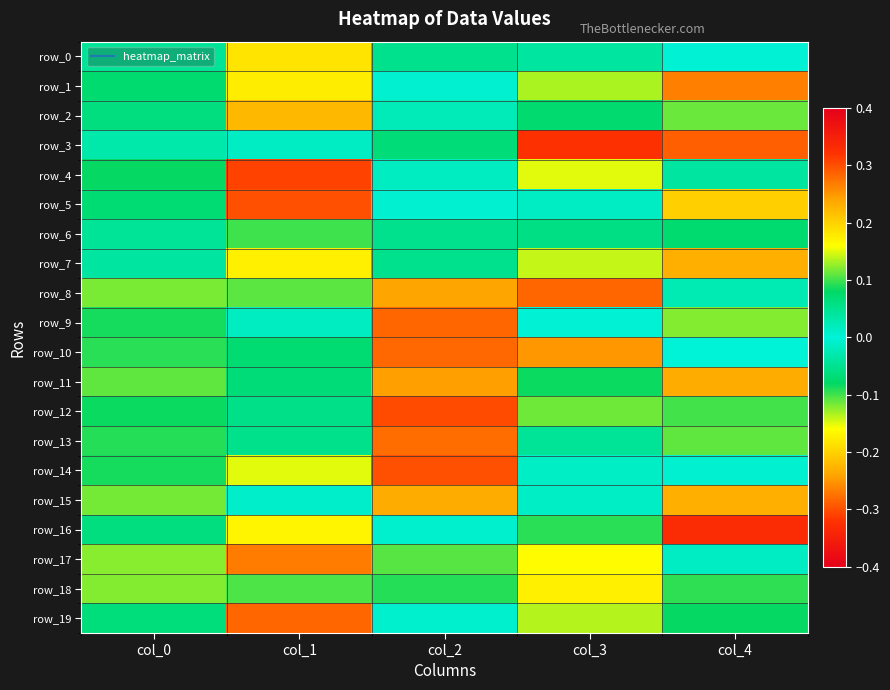

What is the sum of all row_4 values?

0.2